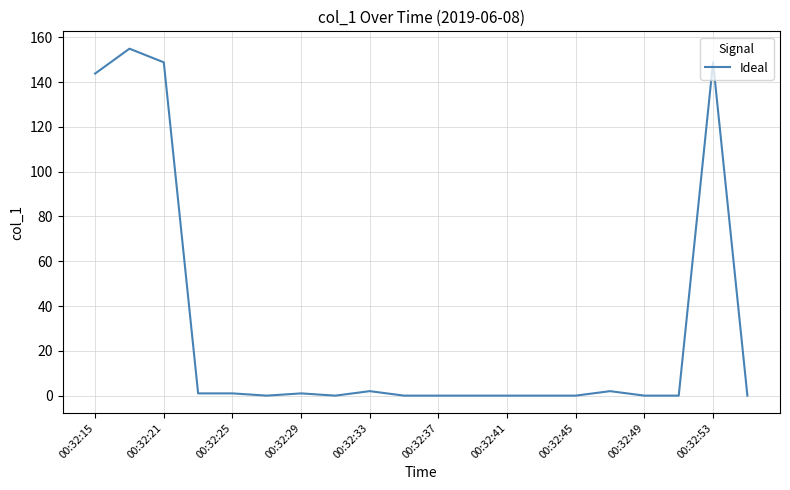

Reading left to right, list all the values displayed in this chart.

143.8	154.9	148.8	1.0	1.0	0.0	1.0	0.0	2.0	0.0	0.0	0.0	0.0	0.0	0.0	2.0	0.0	0.0	148.8	0.0